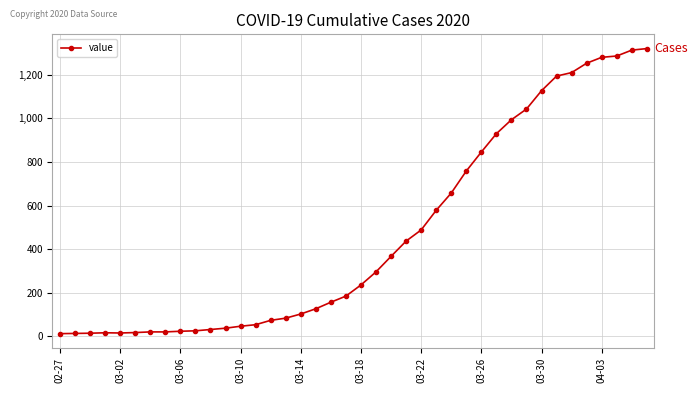

What is the average value?

467